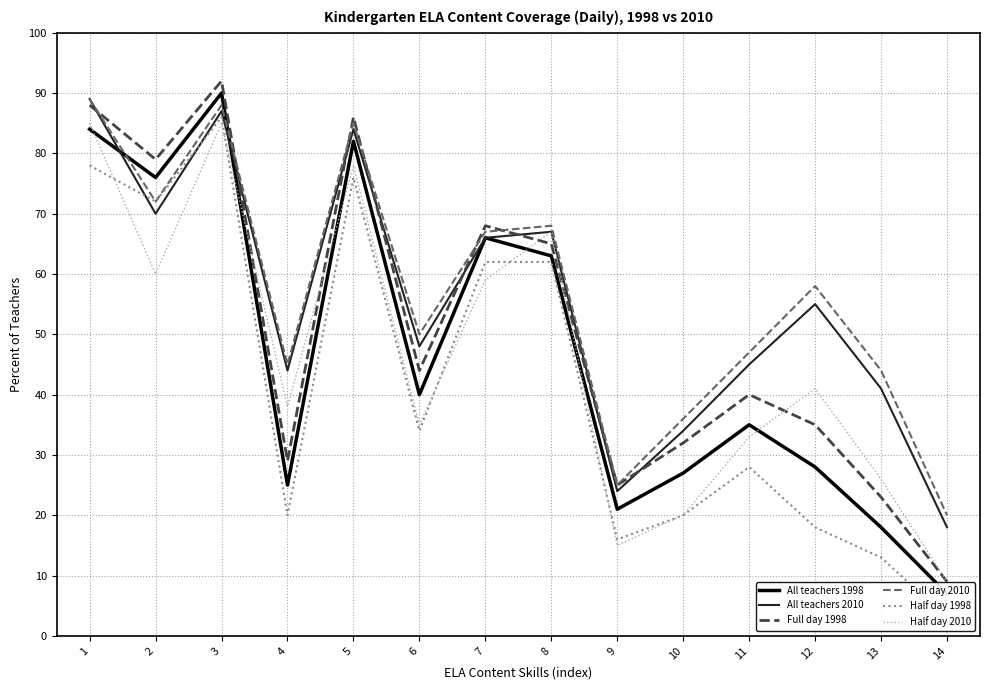

What is the average value of the Full day 1998 series?

51